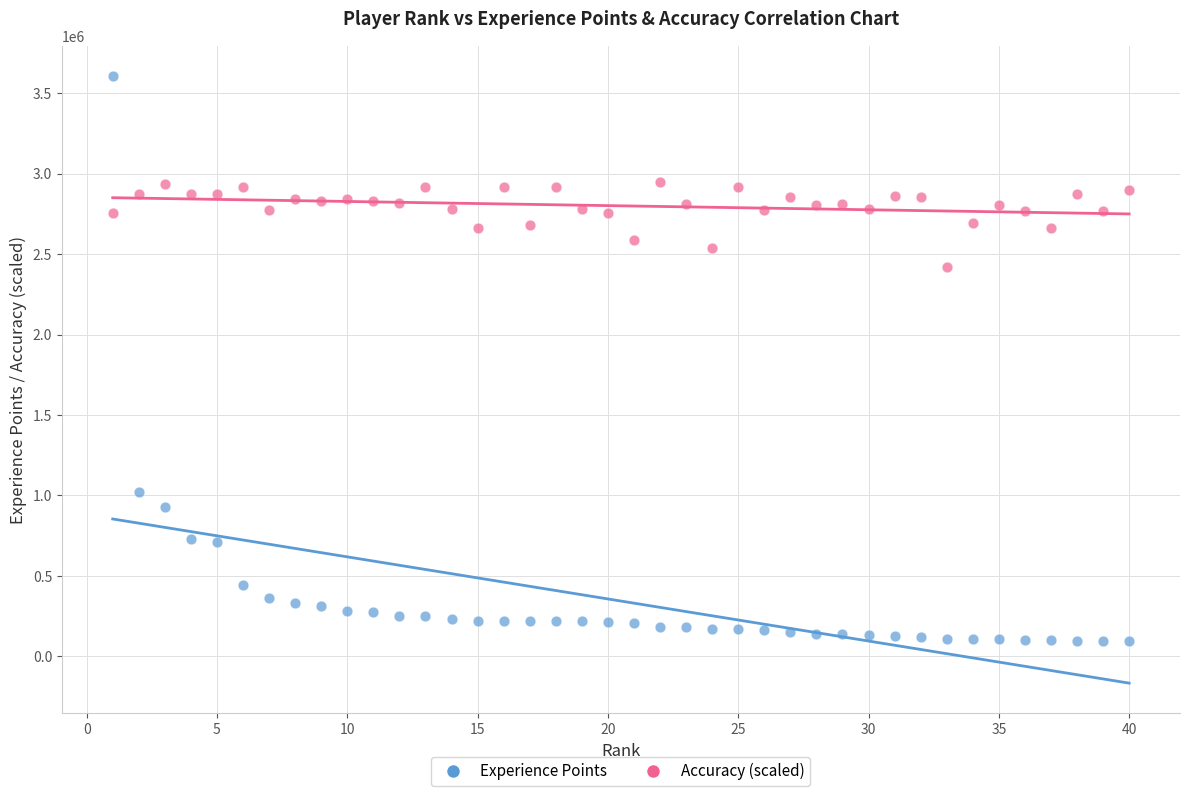

Across all data points, what is the range of X values (max minus min)?

39